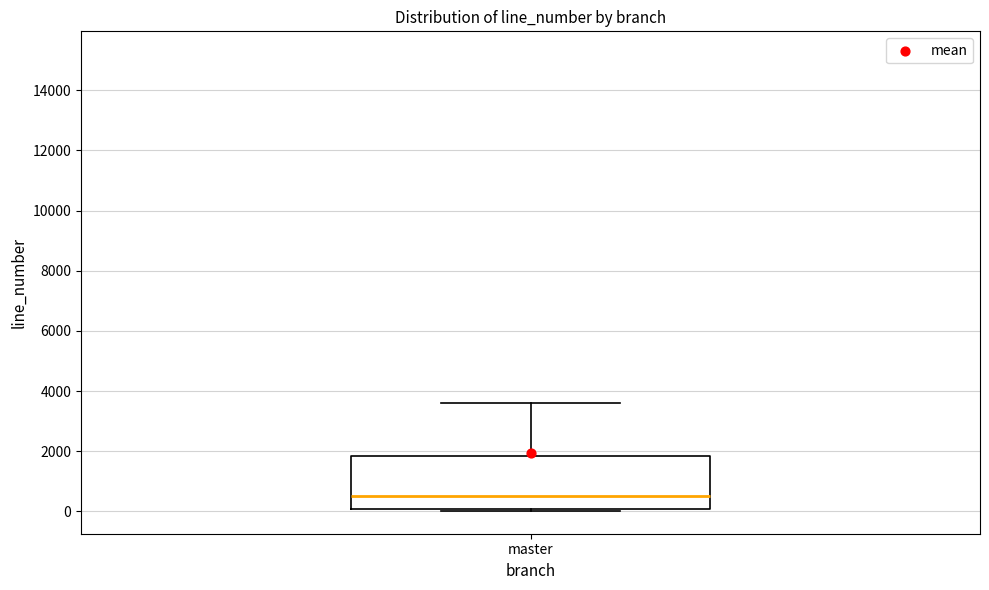

Transcribe this box plot: give where the median line is, the range the box spans, and where the two whiskers end, as read against the y-axis. The values are not printed on the chart, so give them approximately, as read against the axis.

median 400, box 0 to 1800, whiskers 0 (just below the box's lower edge) to 3600